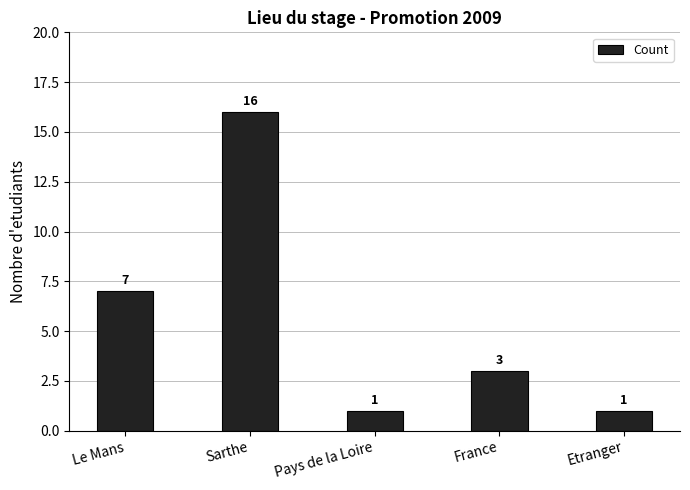

What is the change in value from Pays de la Loire to France?

+2